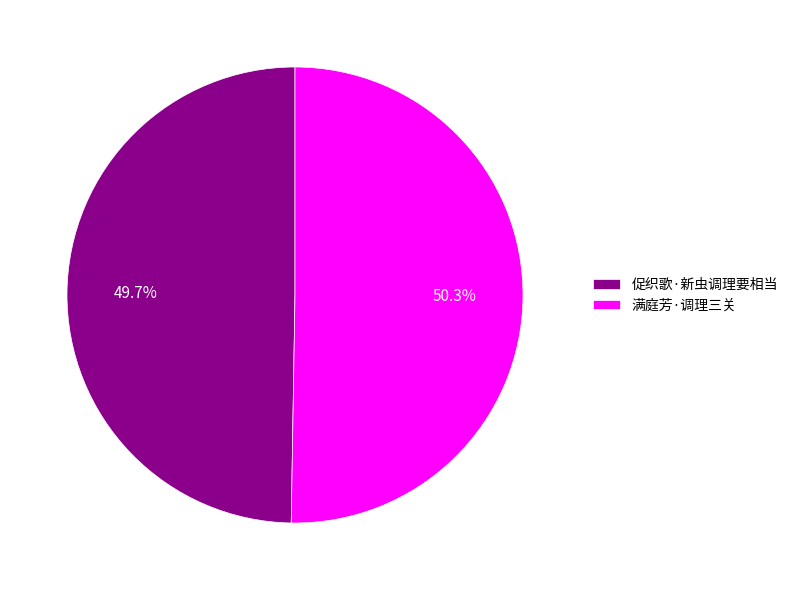

Is it true that 促织歌·新虫调理要相当 is 50% of the pie?

True